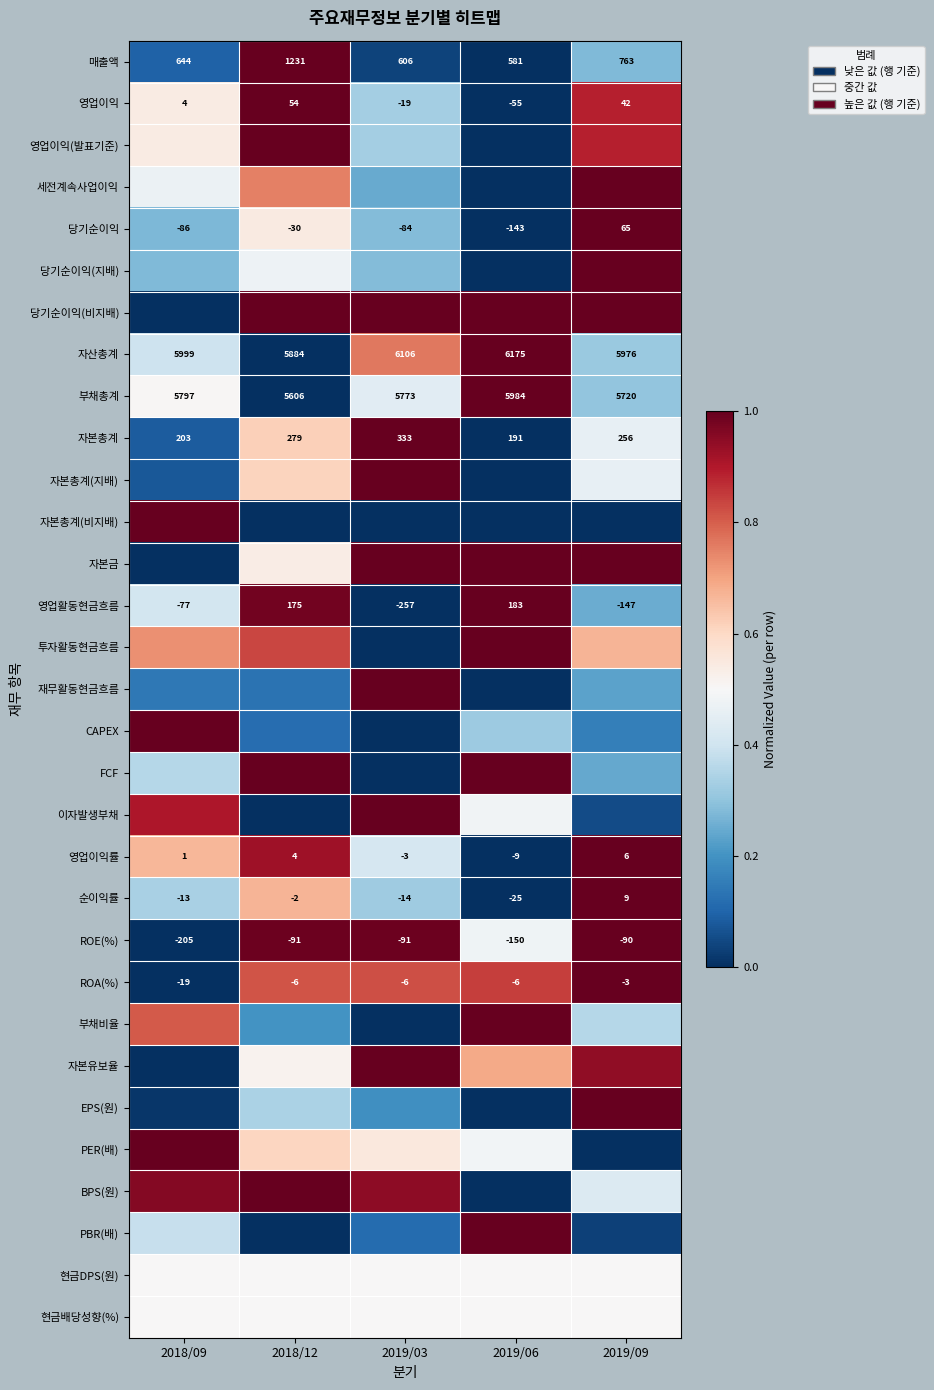

How many data points in 영업이익률 are above 0?

4